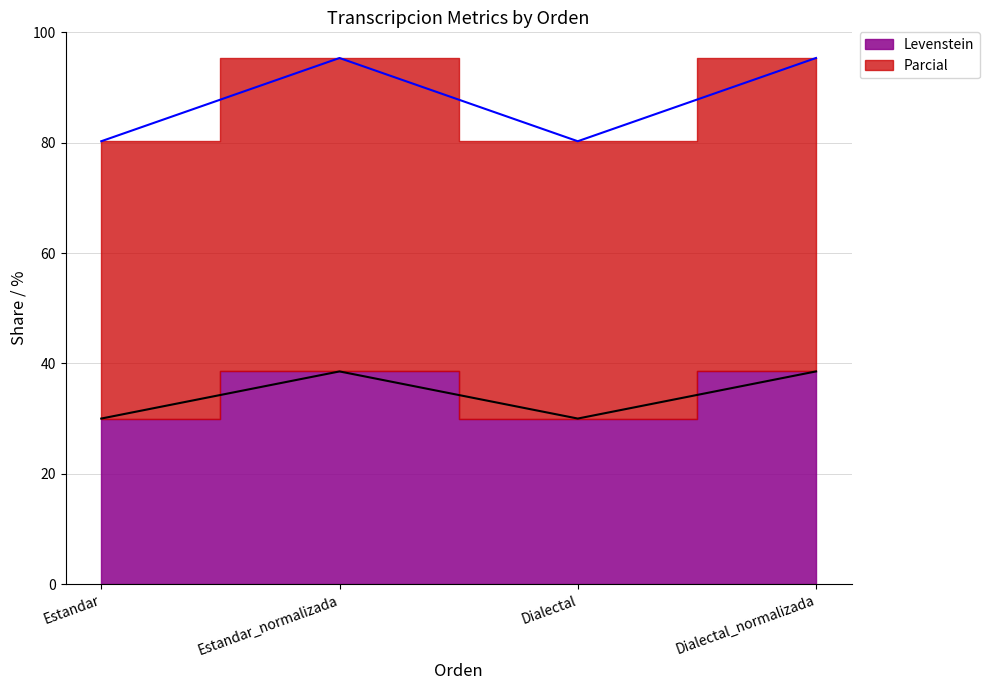

At which category is the sum across all series the highest?

Estandar_normalizada